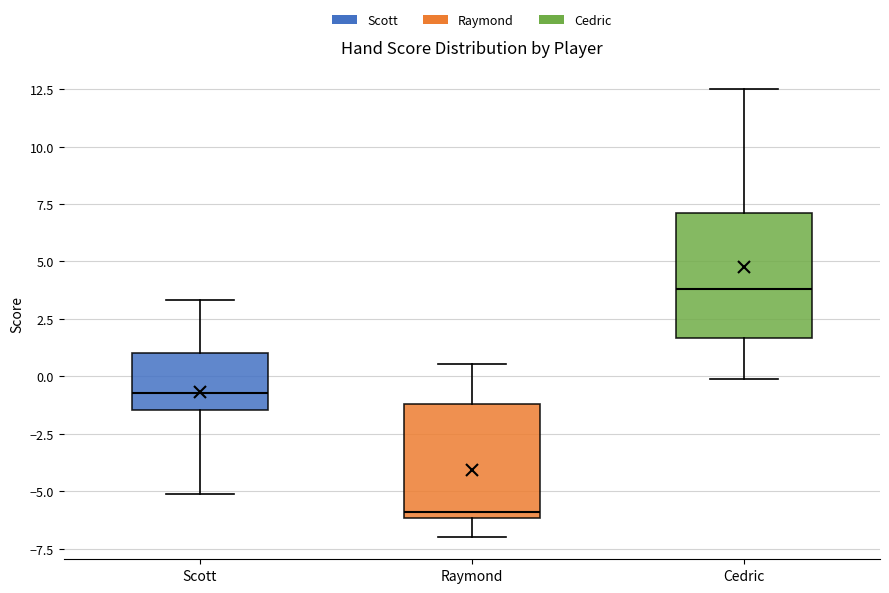

Reading left to right, transcribe this box plot: for each box, give where its median line is, the range the box spans, and where its two whiskers end, as read against the y-axis. The values are not printed on the chart, so give them approximately, as read against the axis.

Scott: median -0.5, box -1.5 to 1.0, whiskers -5.0 to 3.5
Raymond: median -6.0 (just above the box's lower edge), box -6.0 to -1.0, whiskers -7.0 to 0.5
Cedric: median 4.0, box 1.5 to 7.0, whiskers 0.0 to 12.5